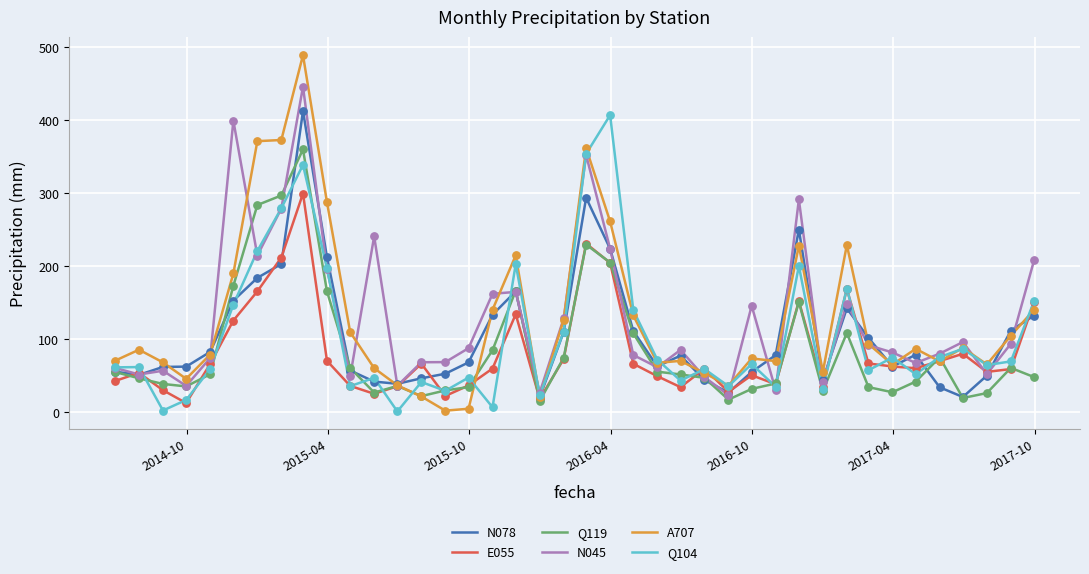

What are all the series names shown in the legend?

N078, E055, Q119, N045, A707, Q104